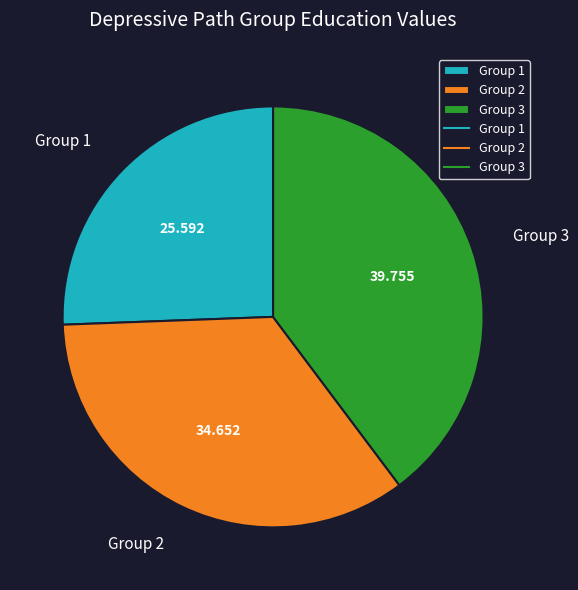

Count the number of slices in the pie.

3